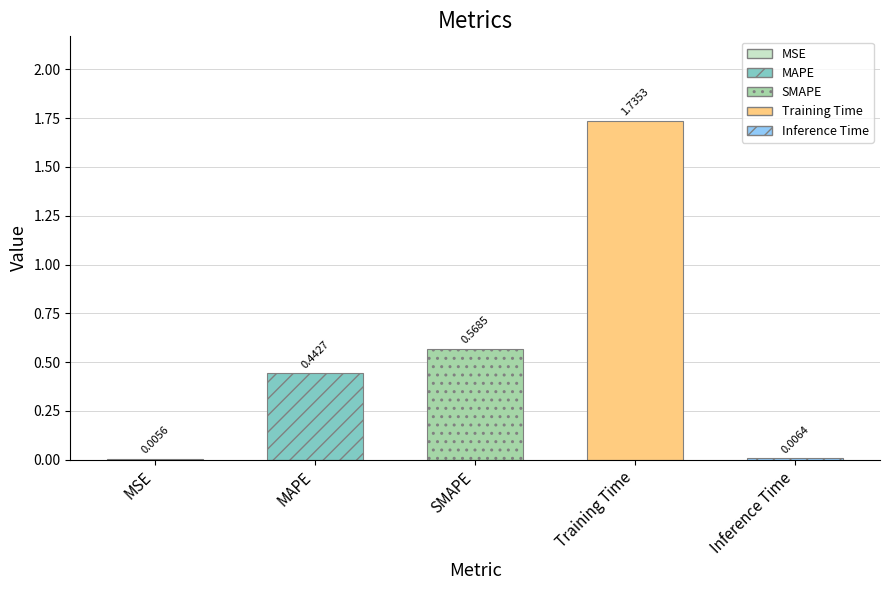

Is it true that the value at Training Time is 1.0?

False